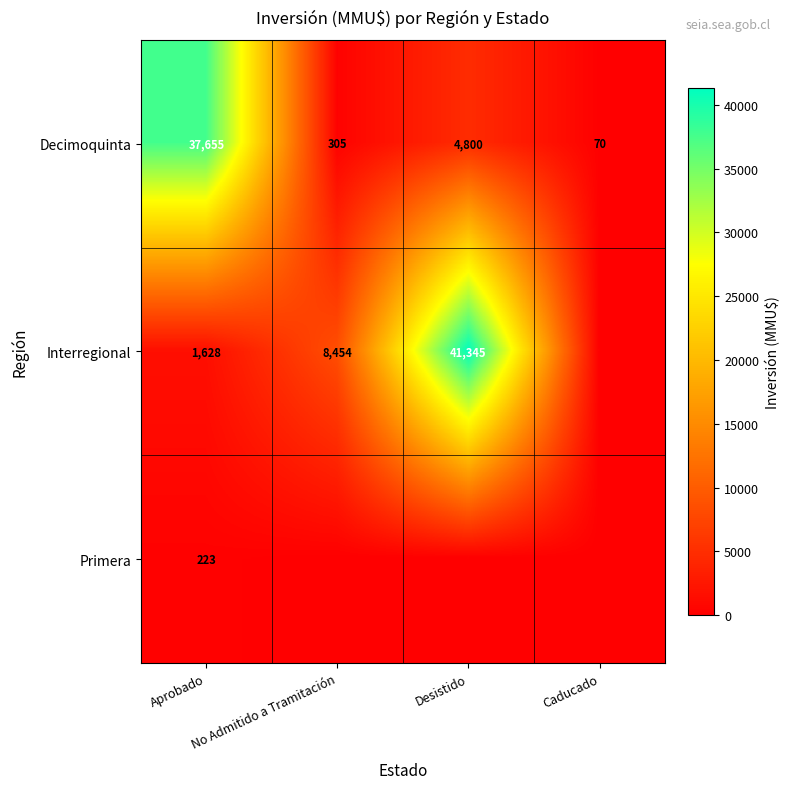

At which category is the sum across all series the highest?

Desistido